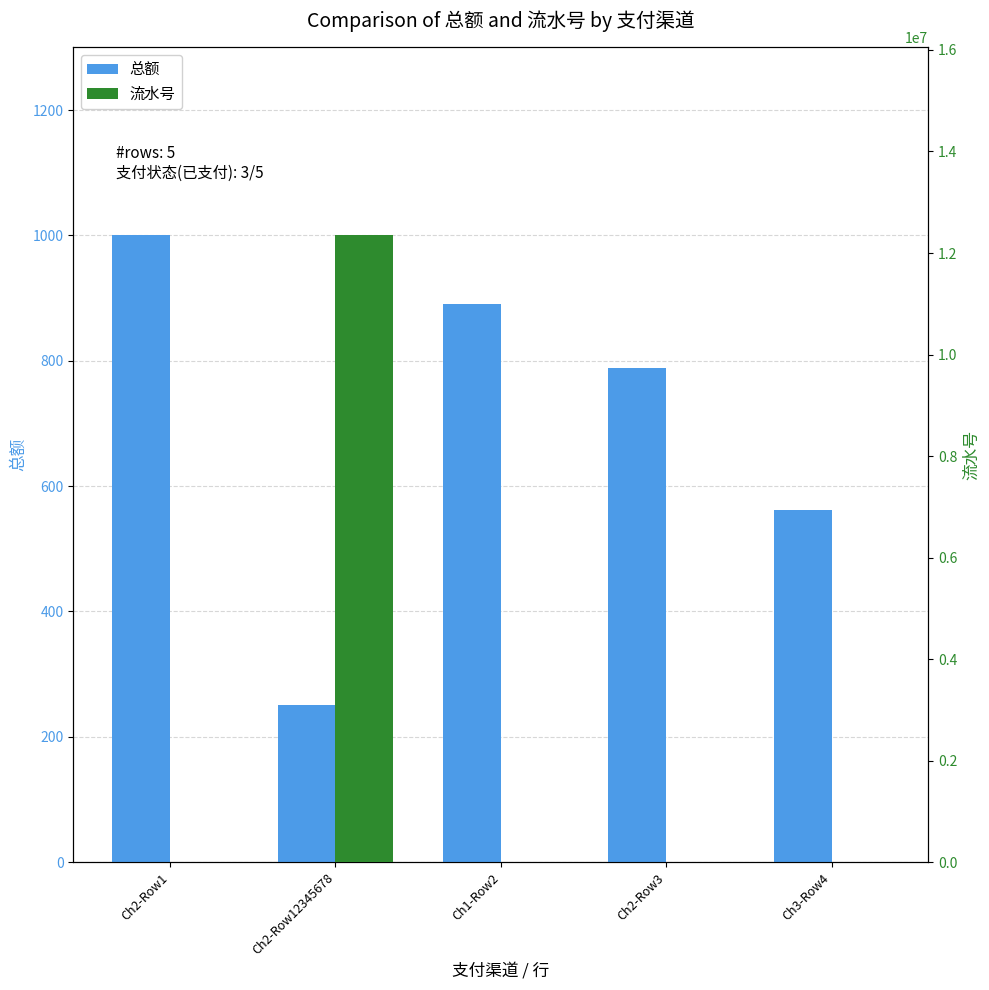

Rank the categories by 流水号 value from highest to lowest.

Ch2-Row12345678, Ch3-Row4, Ch2-Row3, Ch1-Row2, Ch2-Row1